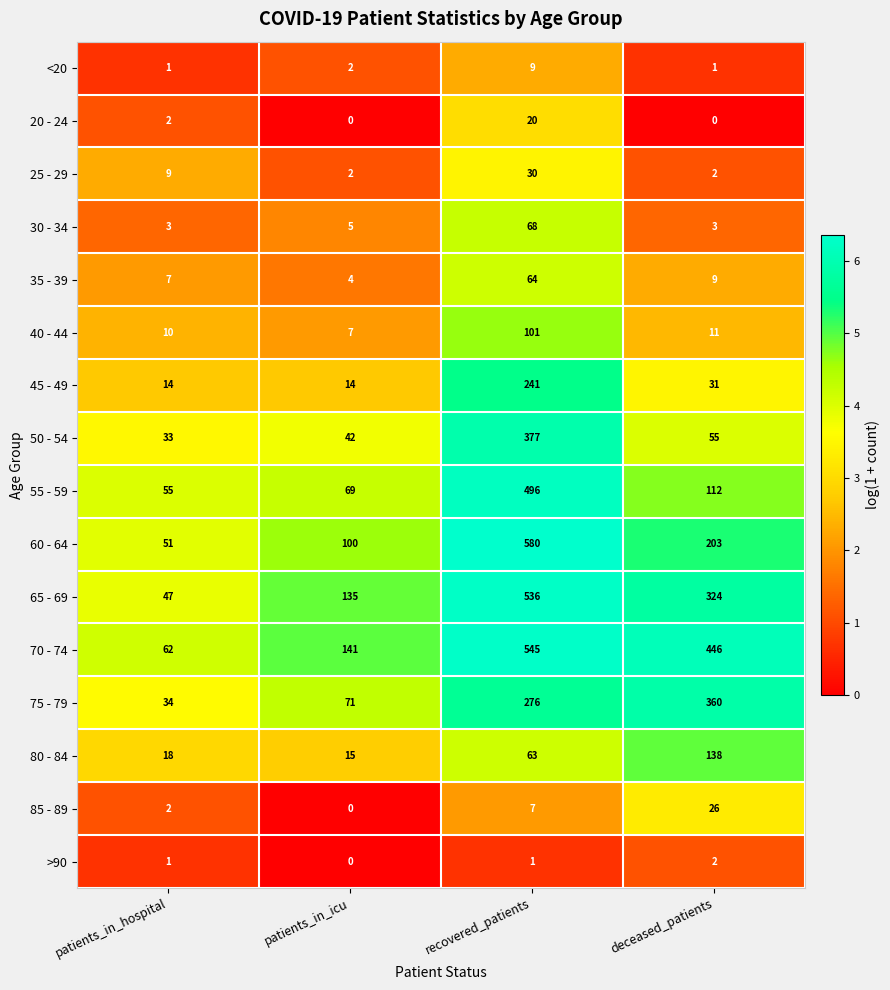

Which series has the largest total across all categories?

70 - 74